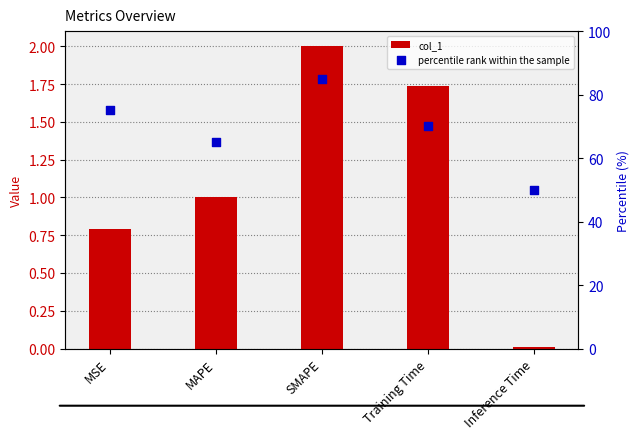

At how many categories does at least one series exceed 61?

4